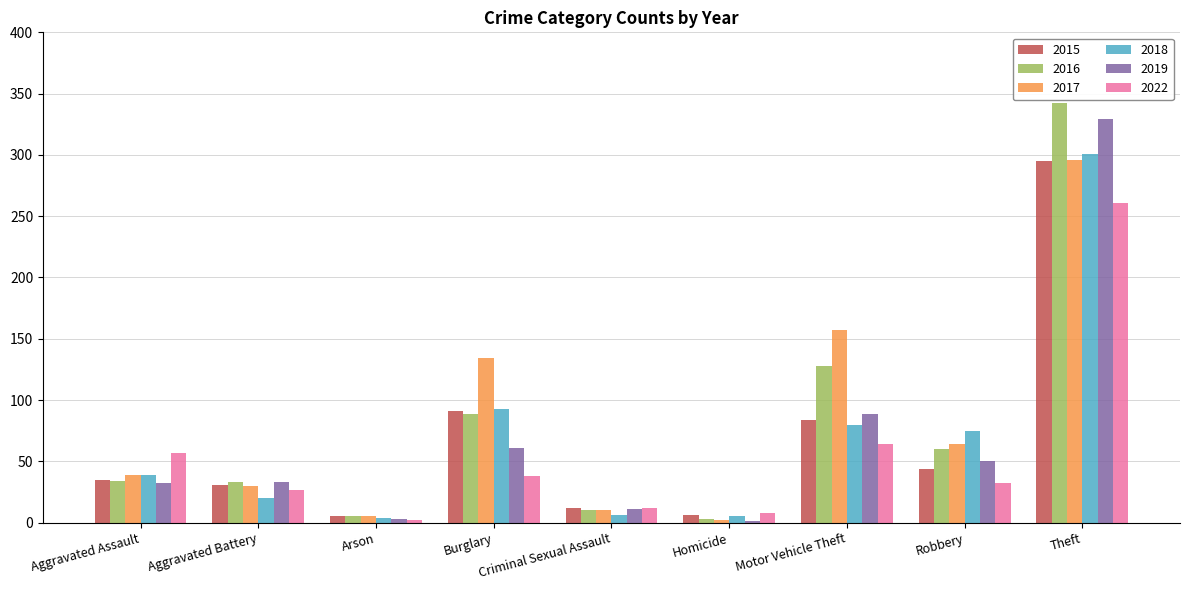

What is the sum of all 2022 values?

501